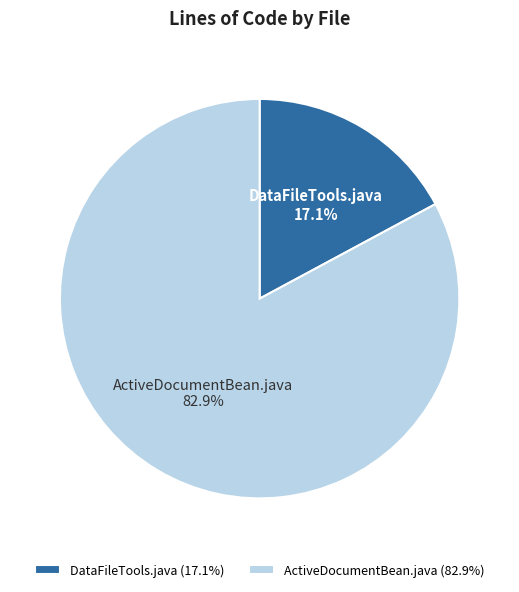

To the nearest percent, what percentage of the pie is DataFileTools.java?

17%